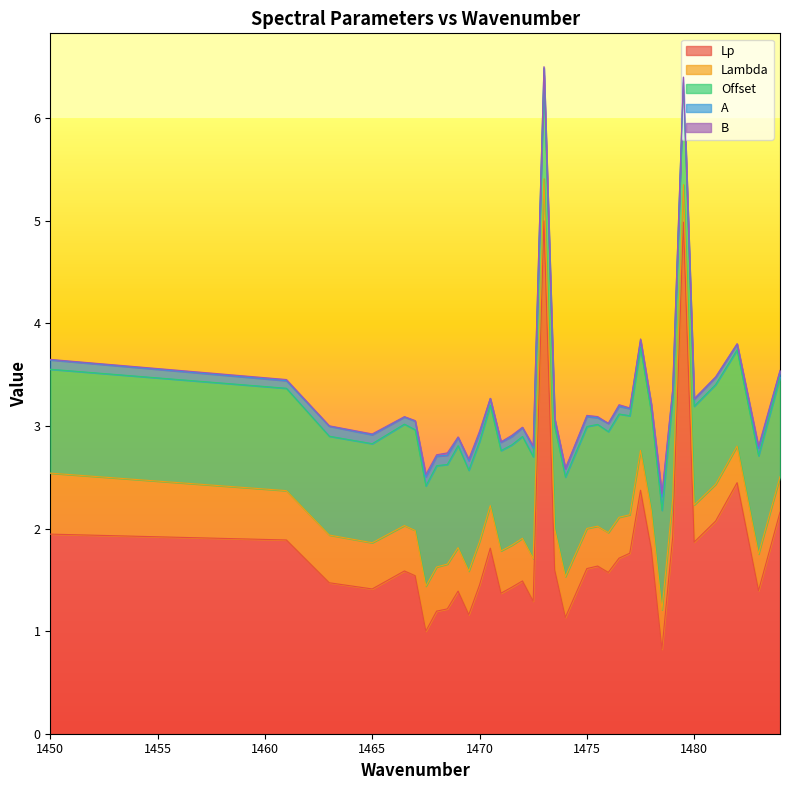

True or false: Offset and B cross at least once.

False